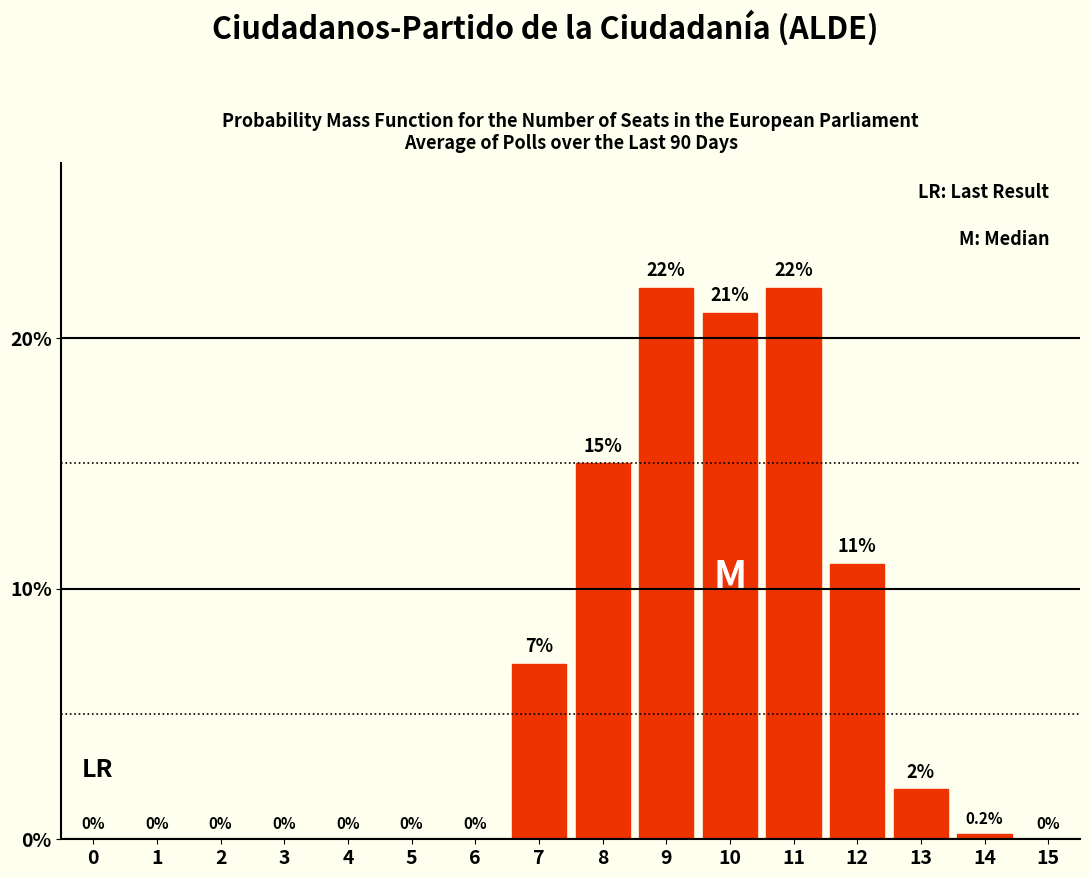

Reading left to right, extract all data points from this chart.

0=0.0	1=0.0	2=0.0	3=0.0	4=0.0	5=0.0	6=0.0	7=7.0	8=15.0	9=22.0	10=21.0	11=22.0	12=11.0	13=2.0	14=0.2	15=0.0